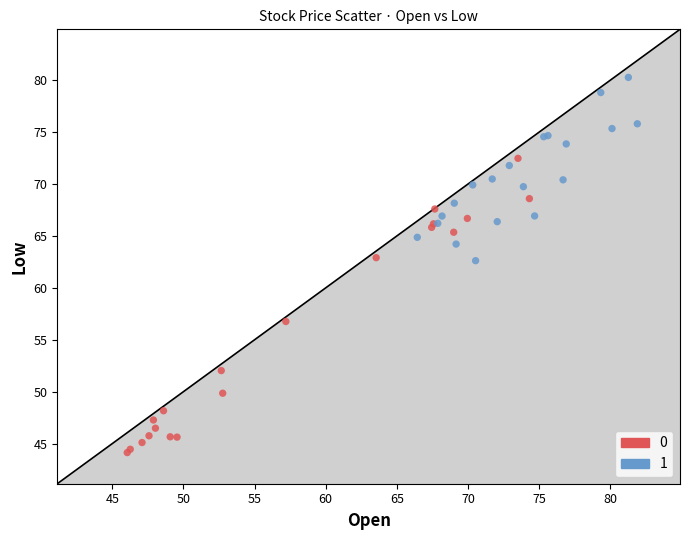

Which series reaches the maximum Y coordinate?

1